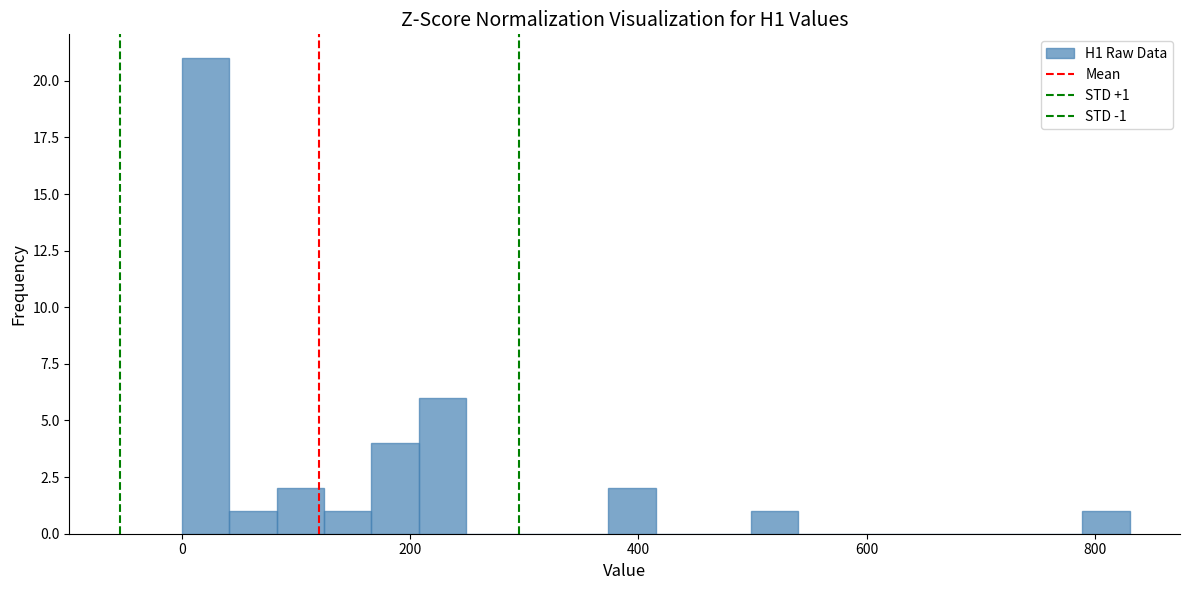

Read against the x-axis, roughly where is the centre of the tallest bar?

20